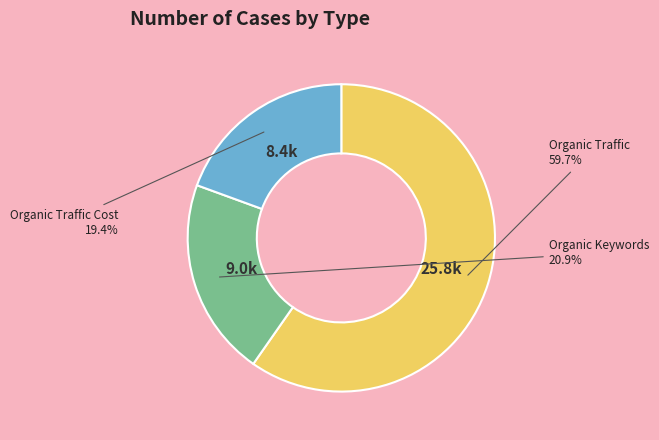

Is there a majority slice in this chart?

Yes